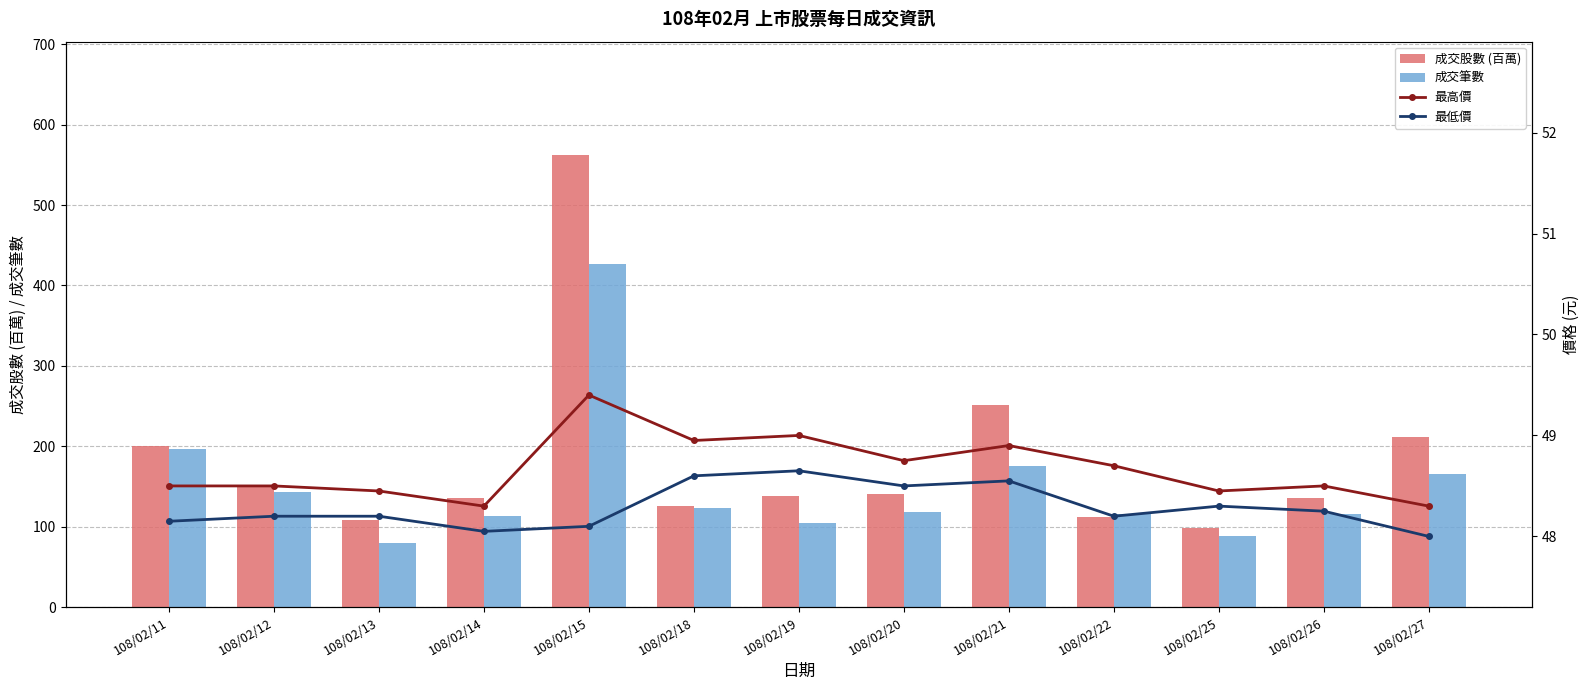

What is the difference between the maximum and minimum values in the 最低價 series?

0.6